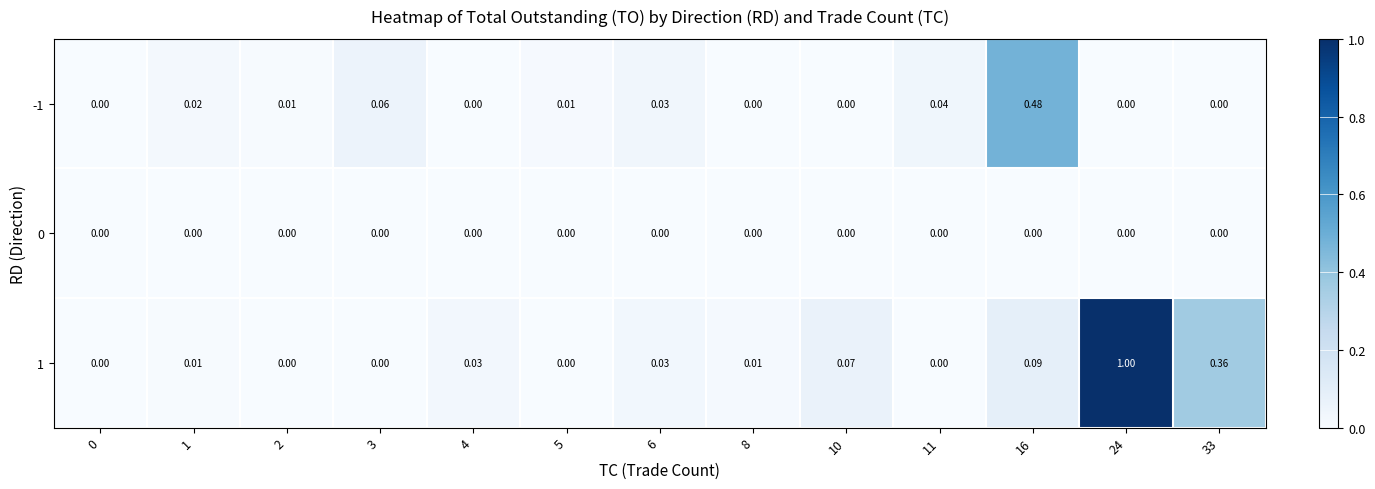

At how many categories does at least one series exceed 0?

12